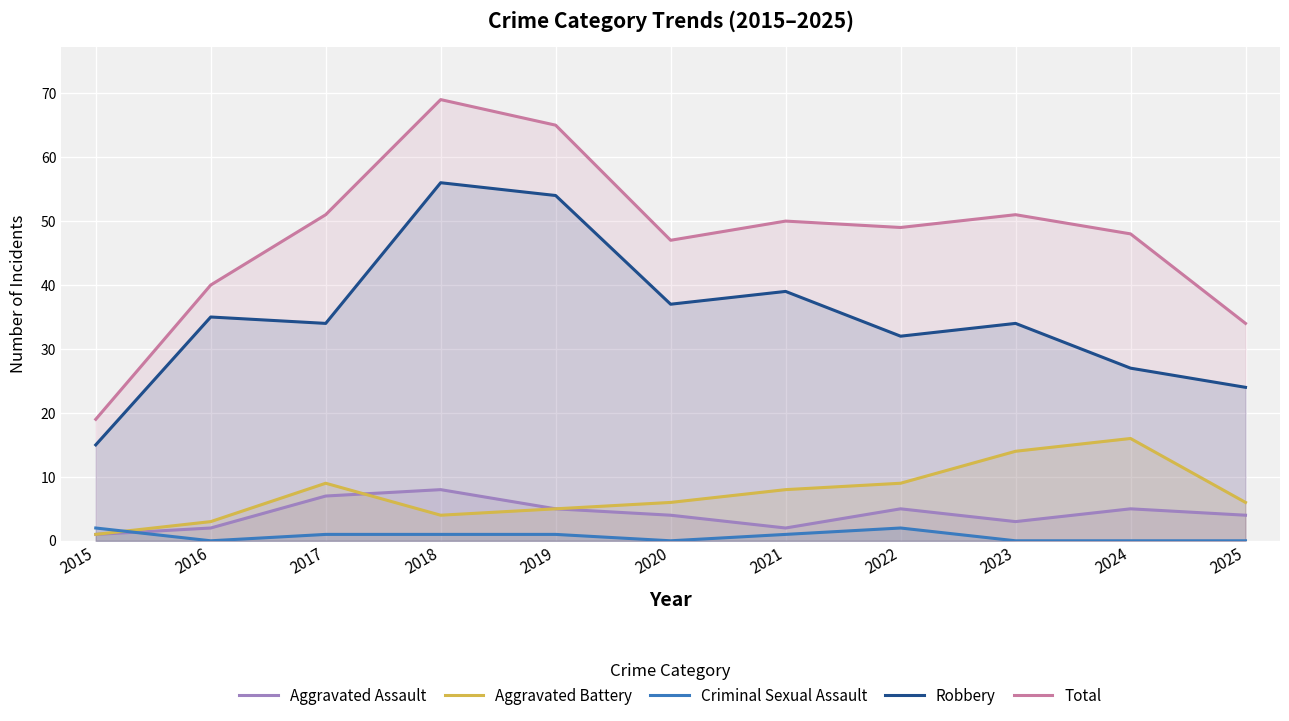

At which label does Total reach its peak?

2018